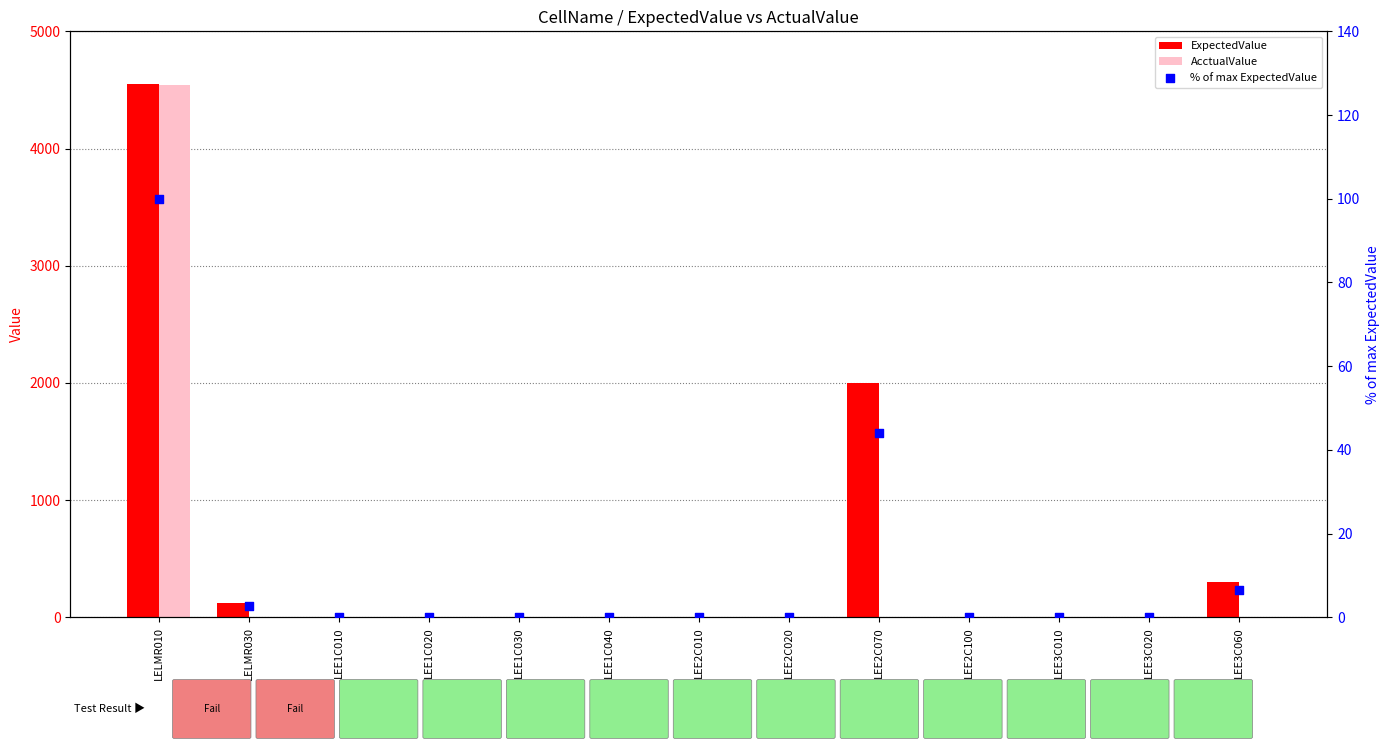

Which series contains the lowest Y value?

ExpectedValue